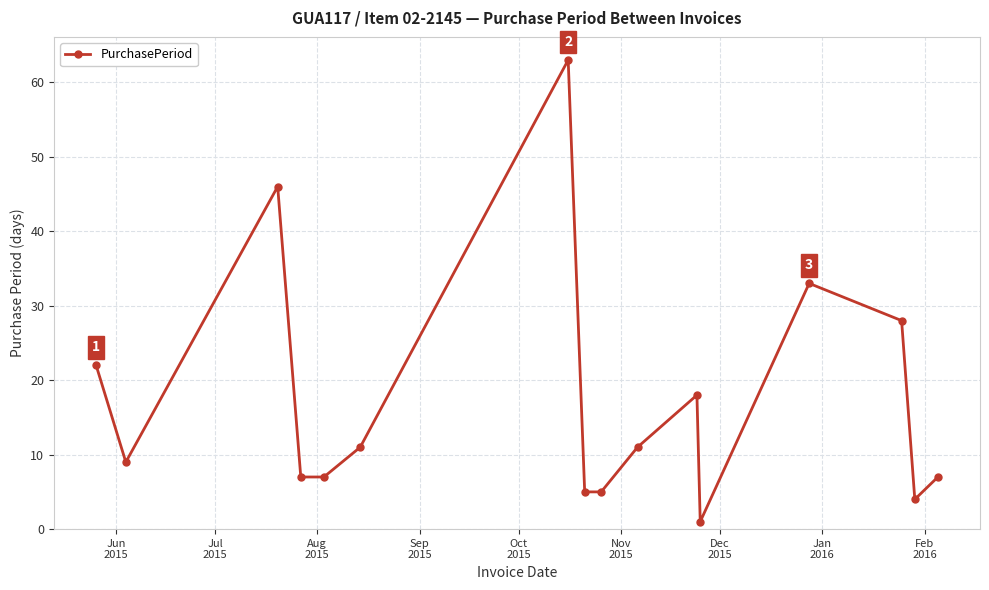

What is the maximum value shown in the chart?

63